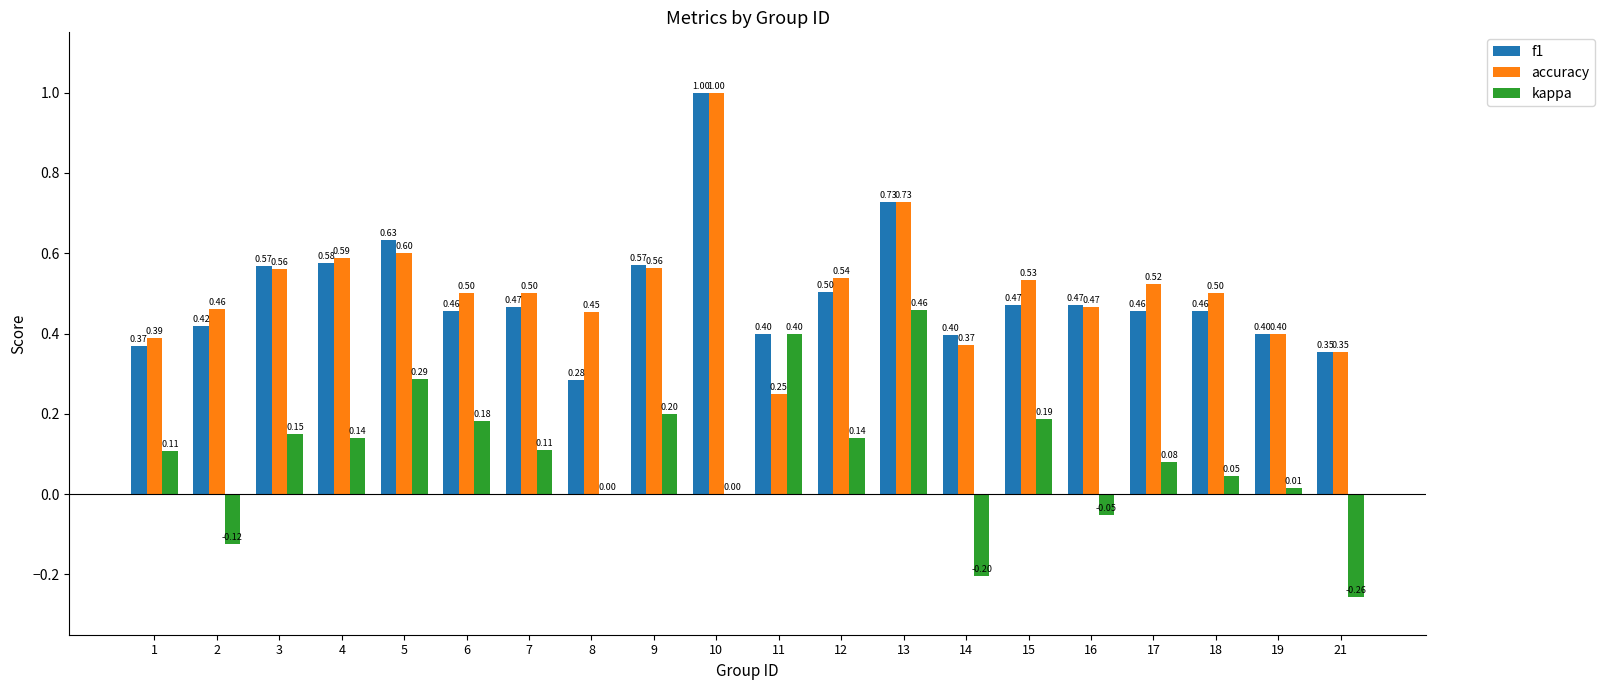

How many series are shown in this chart?

3